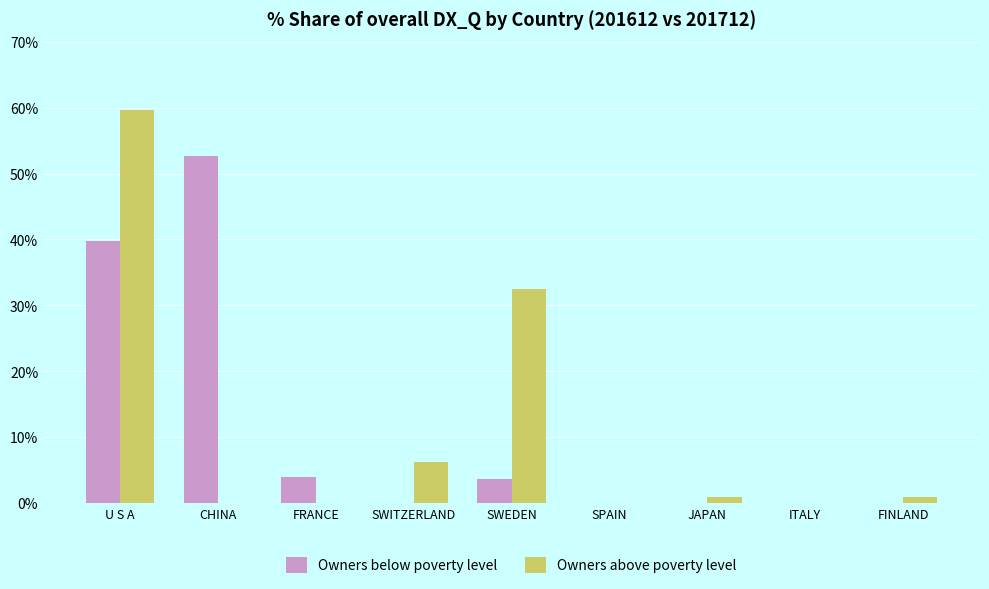

What is the total value across all series at FRANCE?

3.9